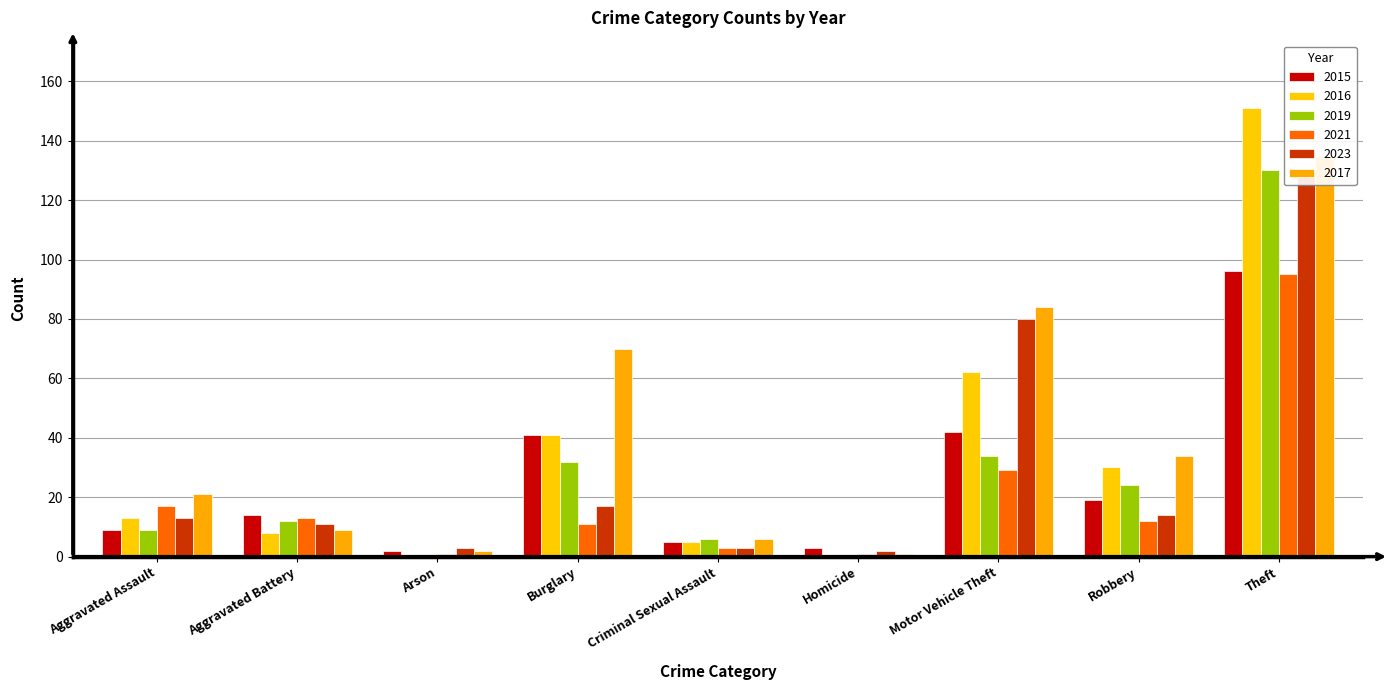

At which category is the sum across all series the highest?

Theft